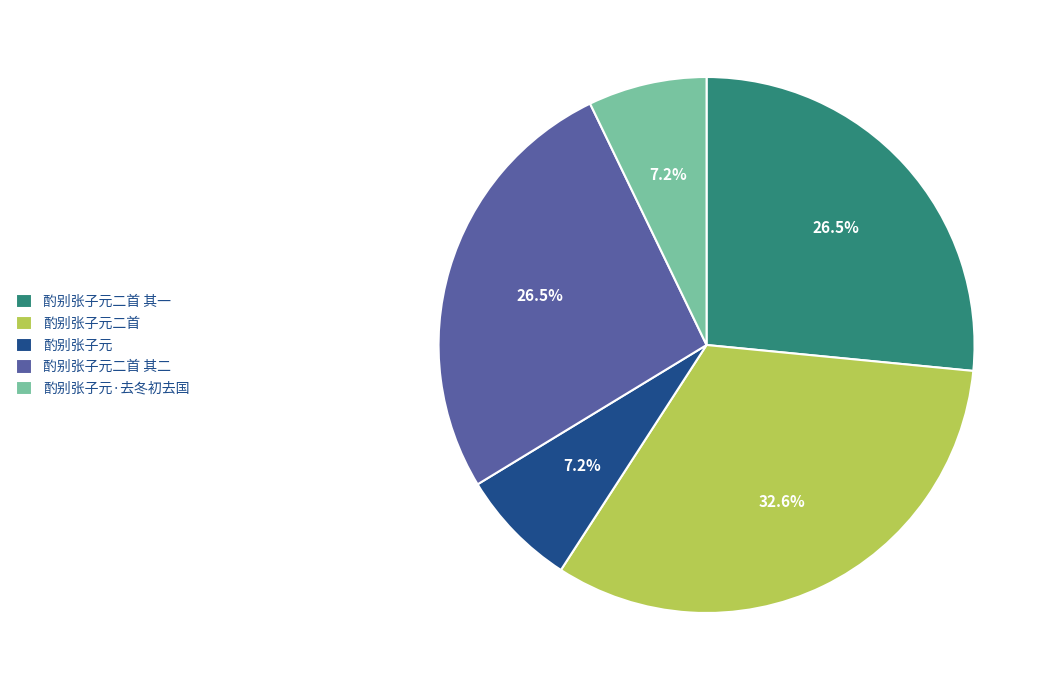

To the nearest percent, what portion does 酌别张子元二首 represent?

33%